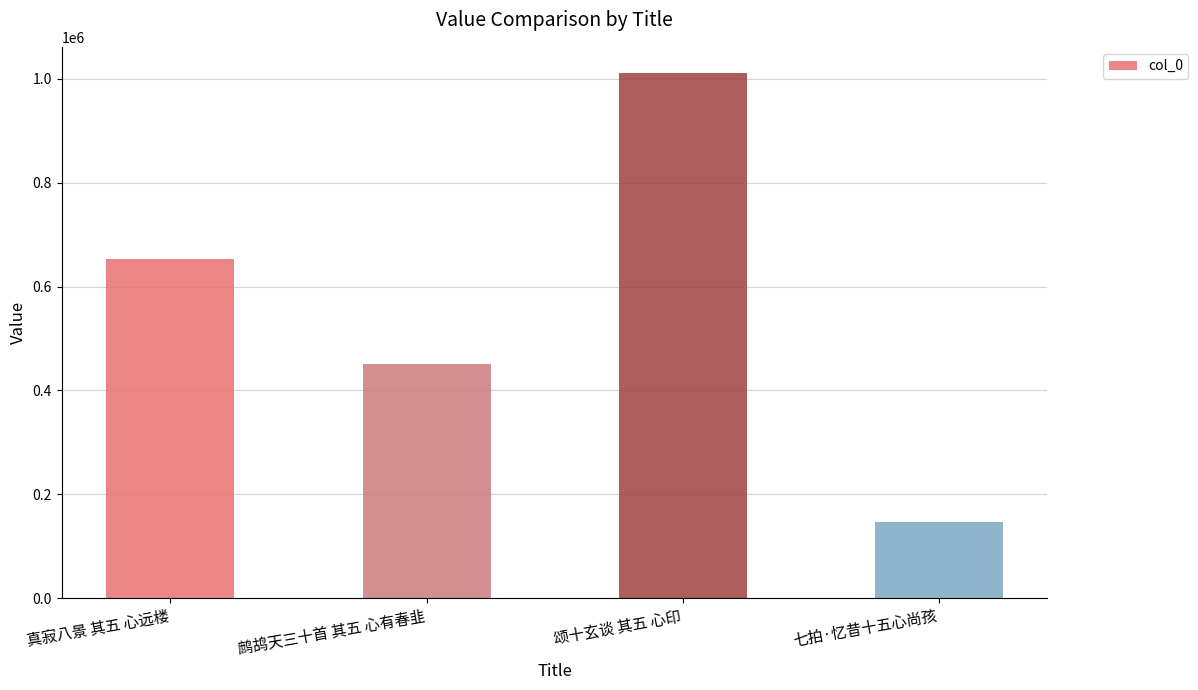

Read the value at 真寂八景 其五 心远楼, to the nearest 100.

653900